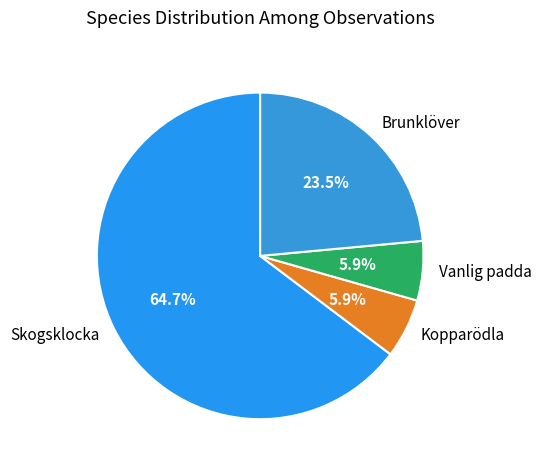

Do Skogsklocka and Kopparödla together represent more than half of the pie?

Yes